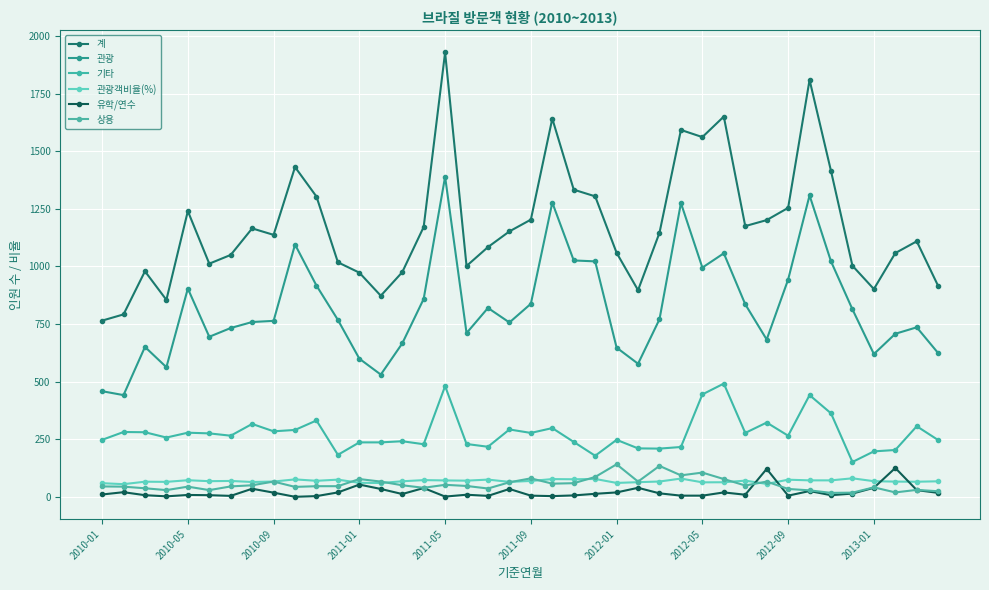

How many distinct data groups are displayed?

6